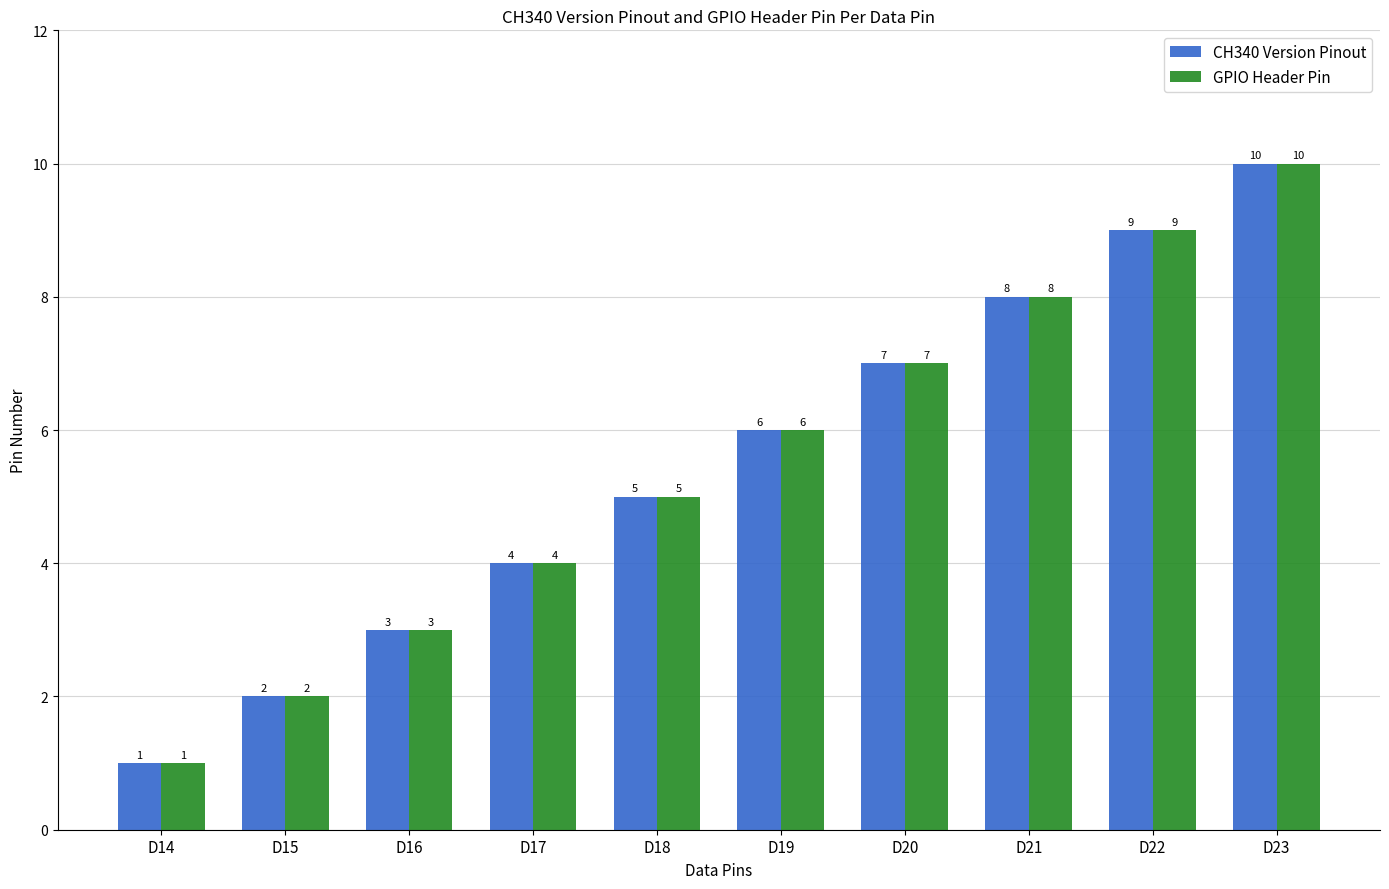

The GPIO Header Pin series shows 5 at D16. True or false?

False